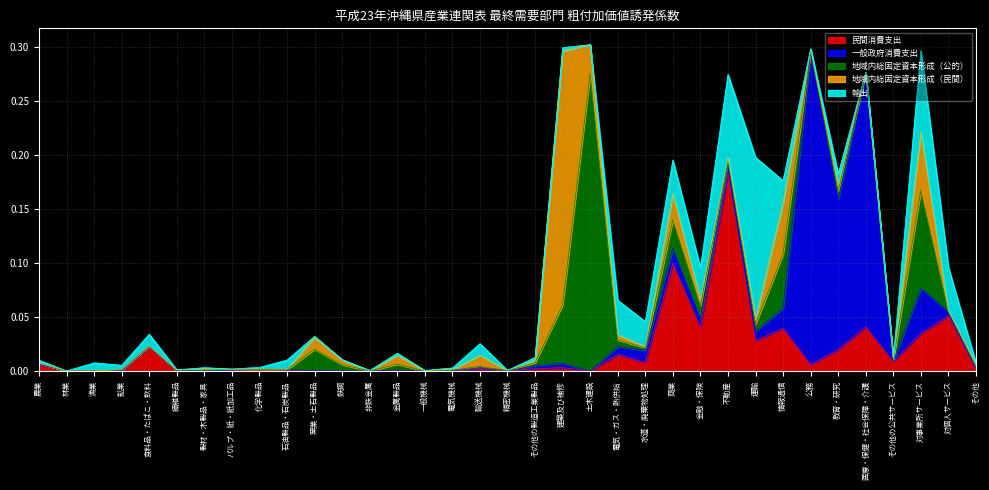

Which category has the highest value across all series?

公務